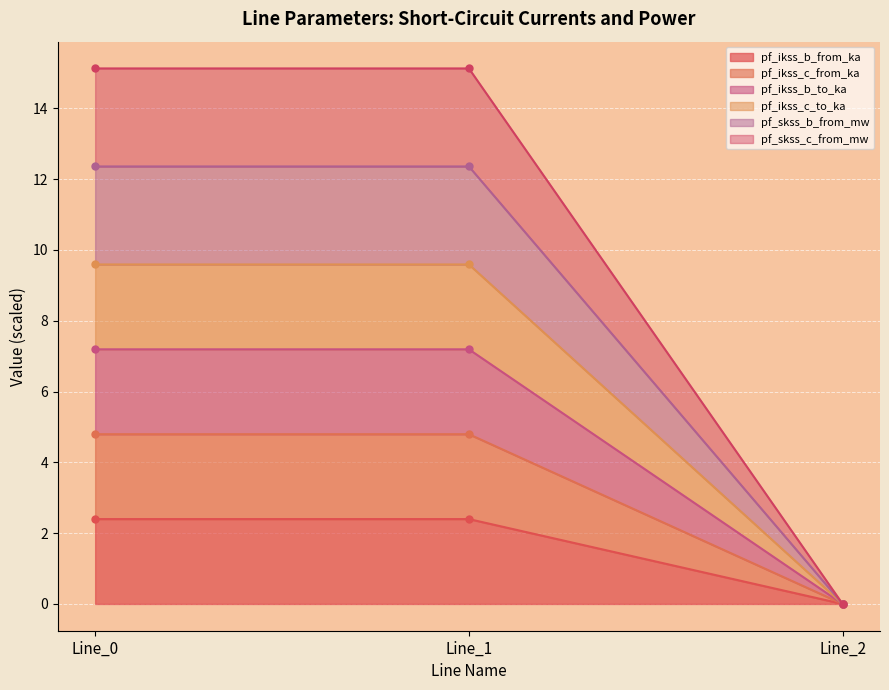

What is the average value of the pf_ikss_c_to_ka series?

4.8